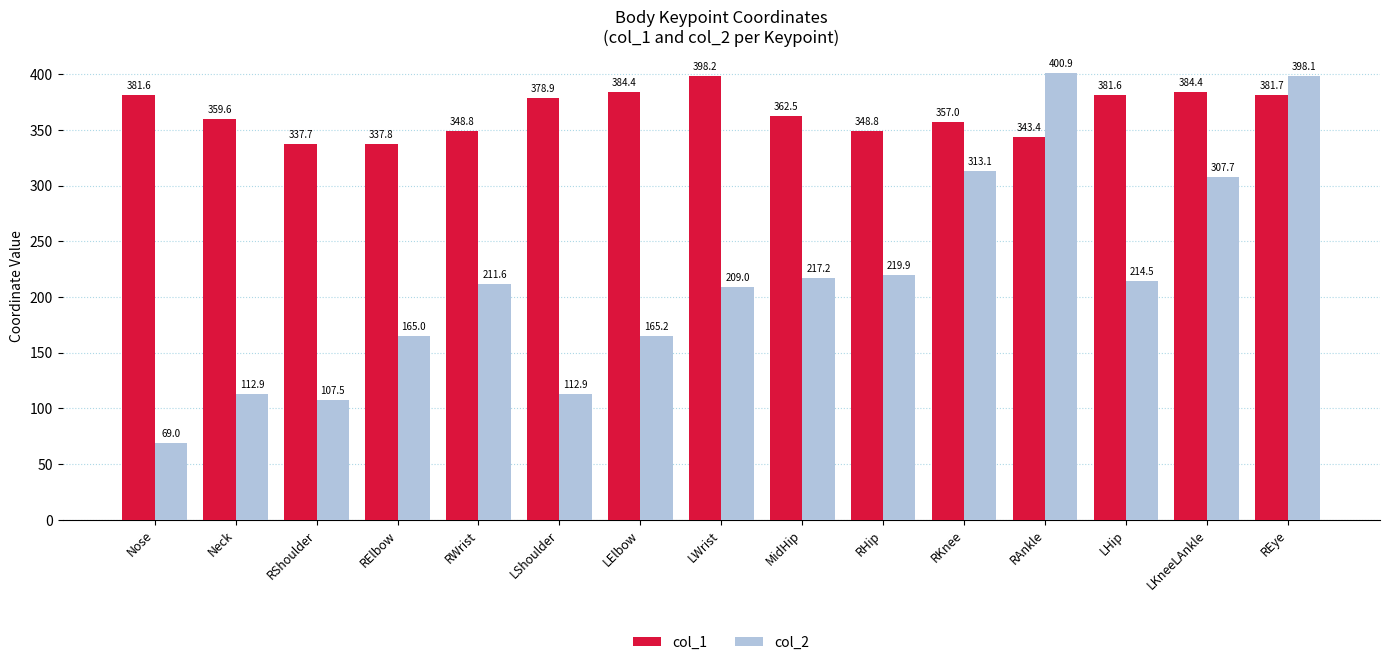

Which series has the widest spread of values?

col_2